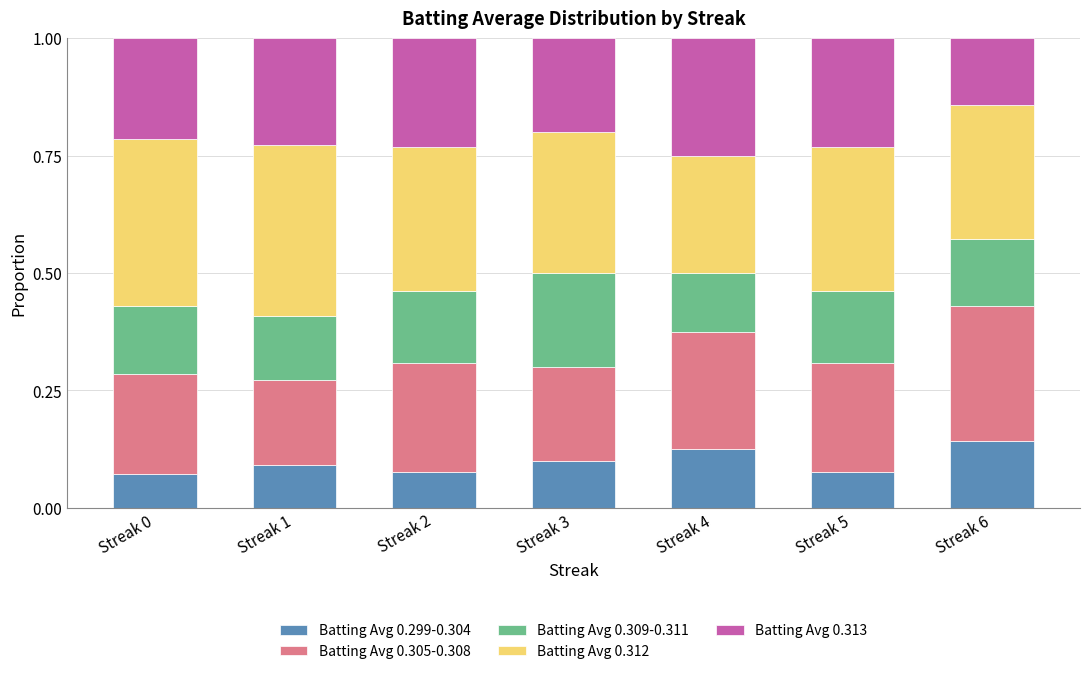

Is it true that Batting Avg 0.299-0.304 equals 0.0 at Streak 4?

False